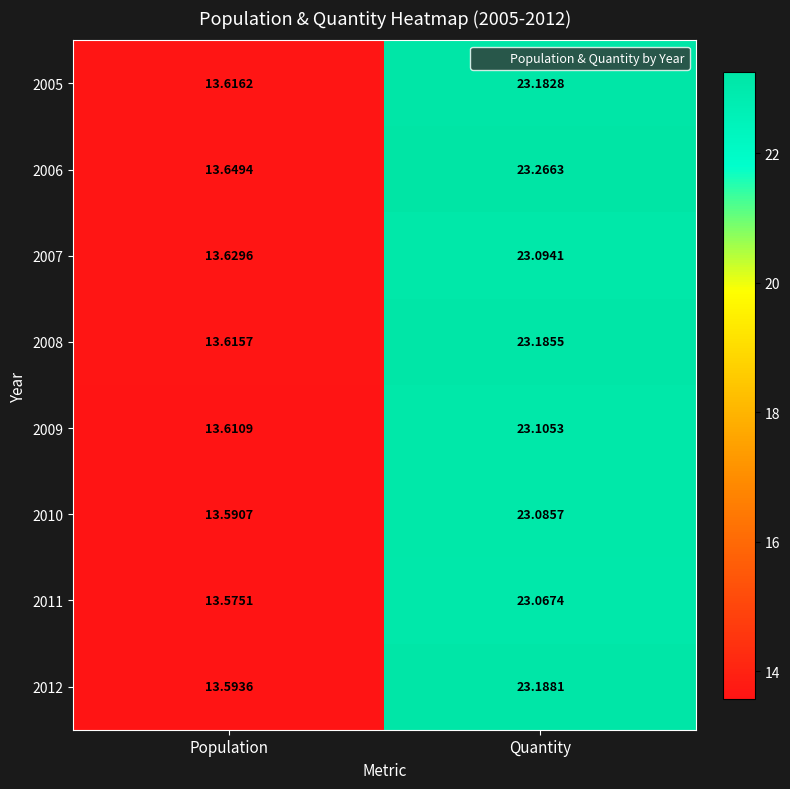

Which series changed the most between Population and Quantity?

2006